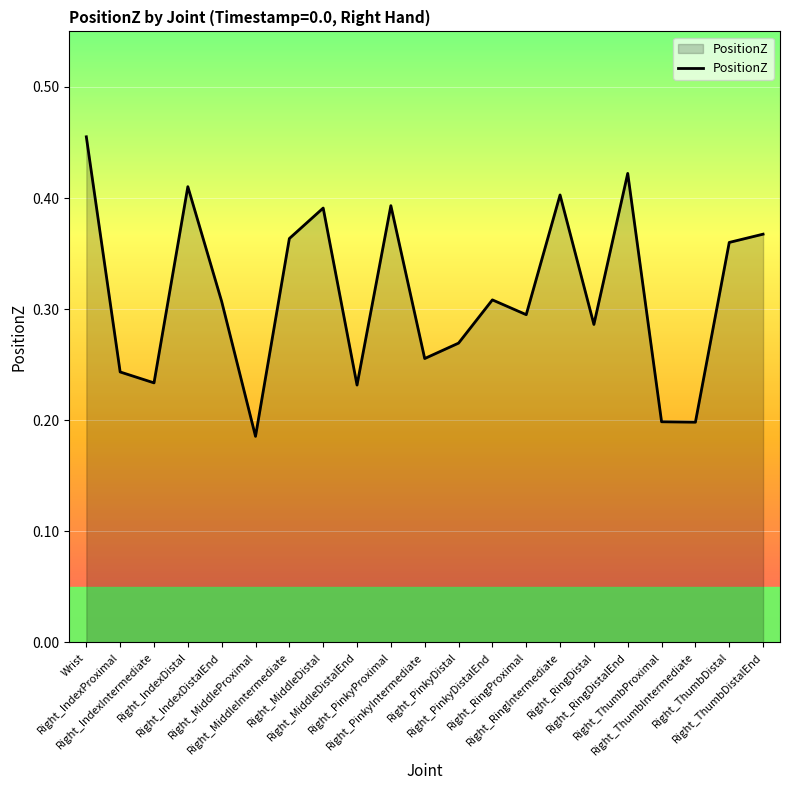

Is this an area chart (filled region under the line)?

Yes